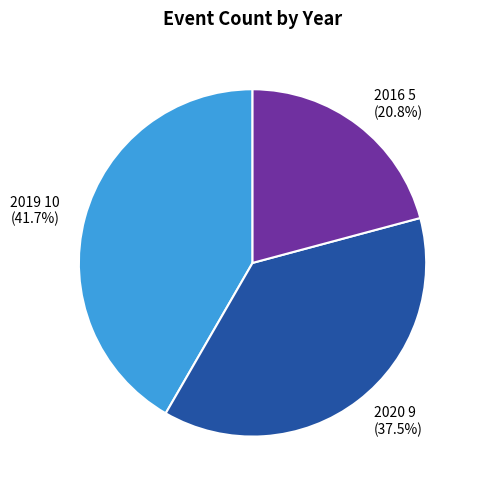

To the nearest percent, what is the combined percentage of 2020 and 2016?

58%